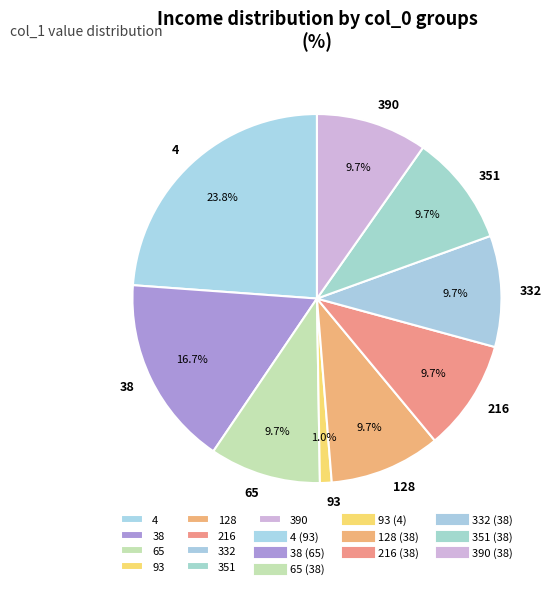

What is the ratio of the value at 65 to the value at 216?

1.0